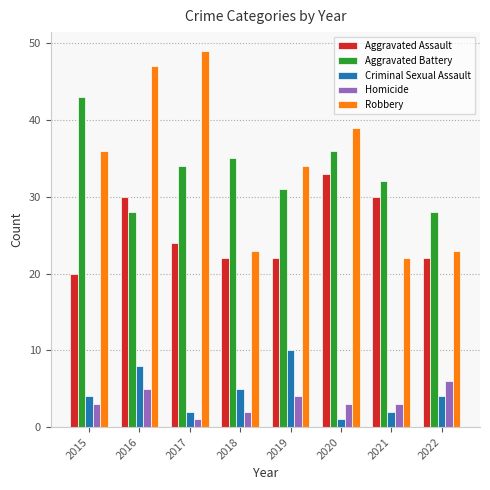

What is the difference between the maximum and minimum values in the Criminal Sexual Assault series?

9